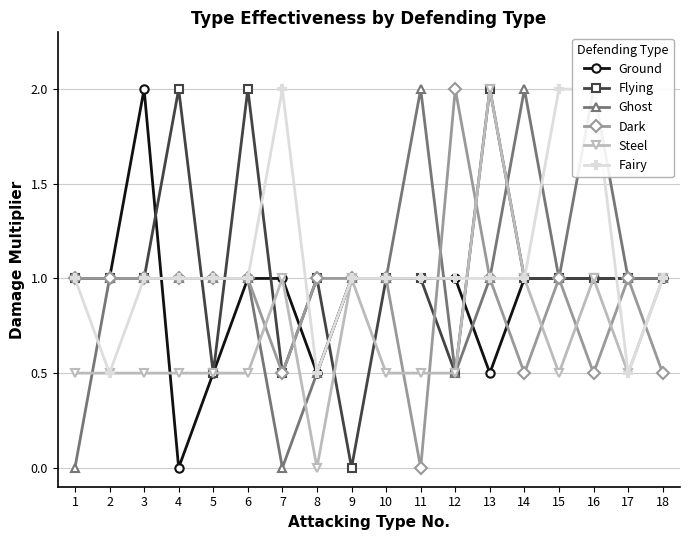

Reading left to right, transcribe all the data shown in this chart.

Ground: 1=1.0	2=1.0	3=2.0	4=0.0	5=0.5	6=1.0	7=1.0	8=0.5	9=1.0	10=1.0	11=1.0	12=1.0	13=0.5	14=1.0	15=1.0	16=1.0	17=1.0	18=1.0
Flying: 1=1.0	2=1.0	3=1.0	4=2.0	5=0.5	6=2.0	7=0.5	8=1.0	9=0.0	10=1.0	11=1.0	12=0.5	13=2.0	14=1.0	15=1.0	16=1.0	17=1.0	18=1.0
Ghost: 1=0.0	2=1.0	3=1.0	4=1.0	5=1.0	6=1.0	7=0.0	8=0.5	9=1.0	10=1.0	11=2.0	12=0.5	13=1.0	14=2.0	15=1.0	16=2.0	17=1.0	18=1.0
Dark: 1=1.0	2=1.0	3=1.0	4=1.0	5=1.0	6=1.0	7=0.5	8=1.0	9=1.0	10=1.0	11=0.0	12=2.0	13=1.0	14=0.5	15=1.0	16=0.5	17=1.0	18=0.5
Steel: 1=0.5	2=0.5	3=0.5	4=0.5	5=0.5	6=0.5	7=1.0	8=0.0	9=1.0	10=0.5	11=0.5	12=0.5	13=2.0	14=1.0	15=0.5	16=1.0	17=0.5	18=1.0
Fairy: 1=1.0	2=0.5	3=1.0	4=1.0	5=1.0	6=1.0	7=2.0	8=0.5	9=1.0	10=1.0	11=1.0	12=1.0	13=1.0	14=1.0	15=2.0	16=2.0	17=0.5	18=1.0